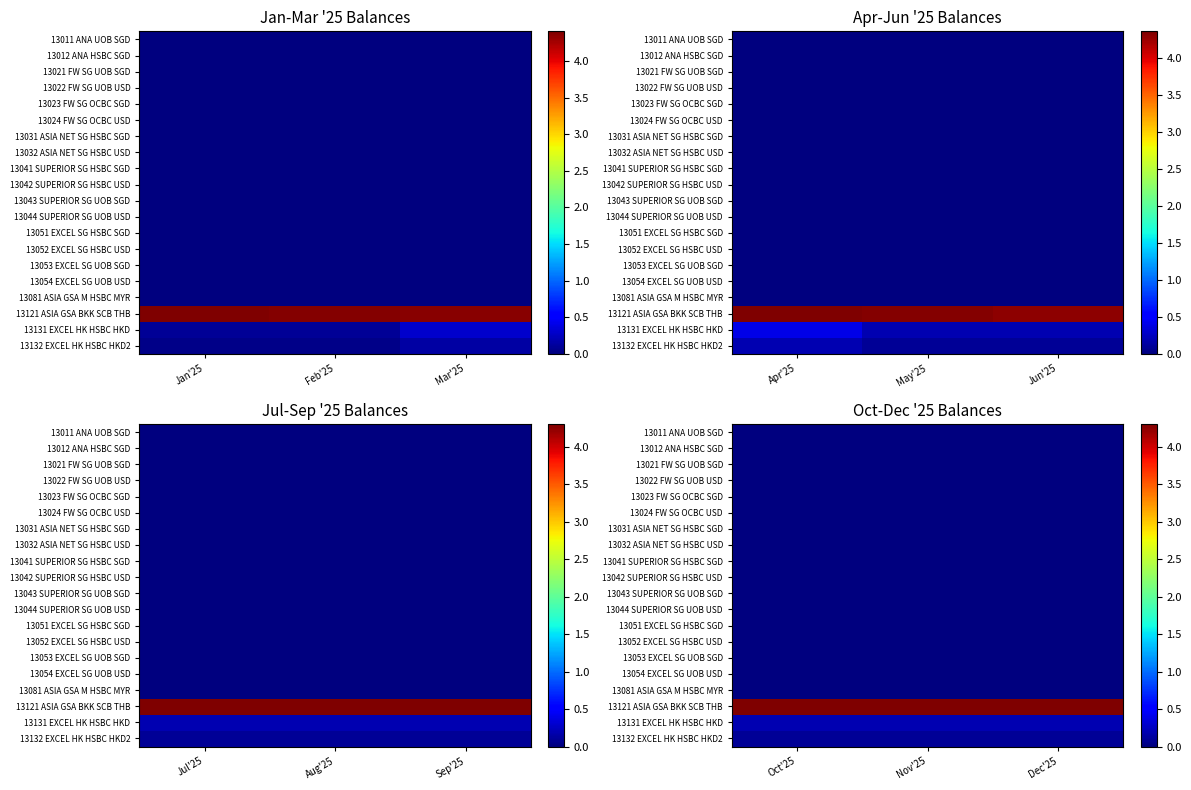

How many categories are shown in the chart?

3